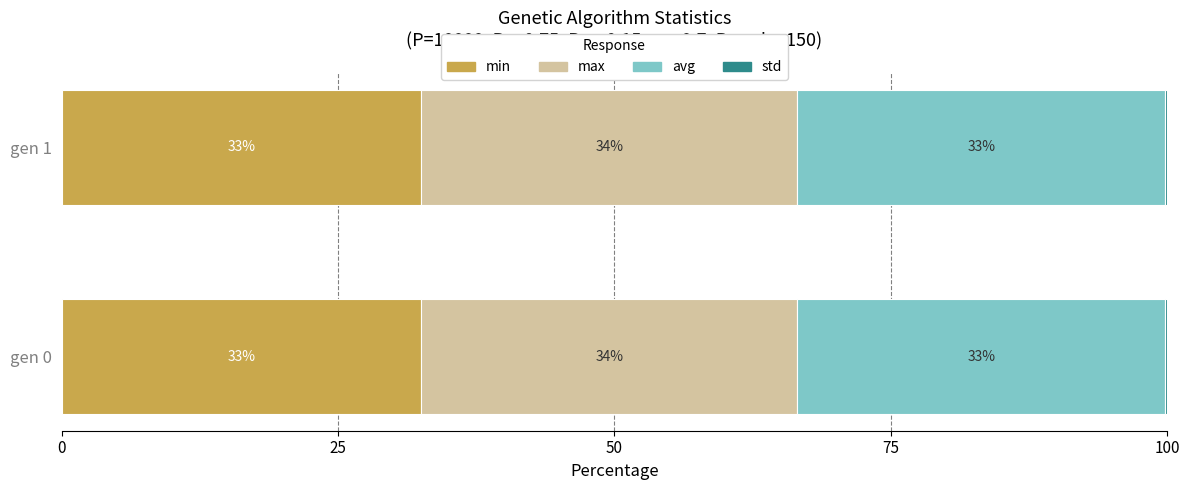

At how many categories does at least one series exceed 14?

2